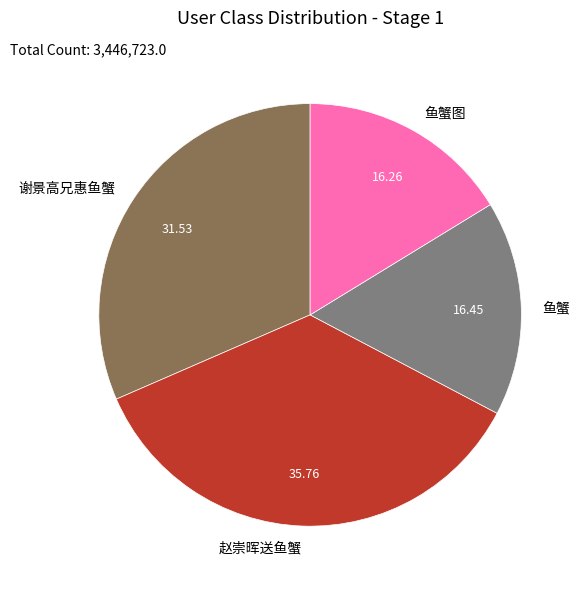

Count the number of slices in the pie.

4